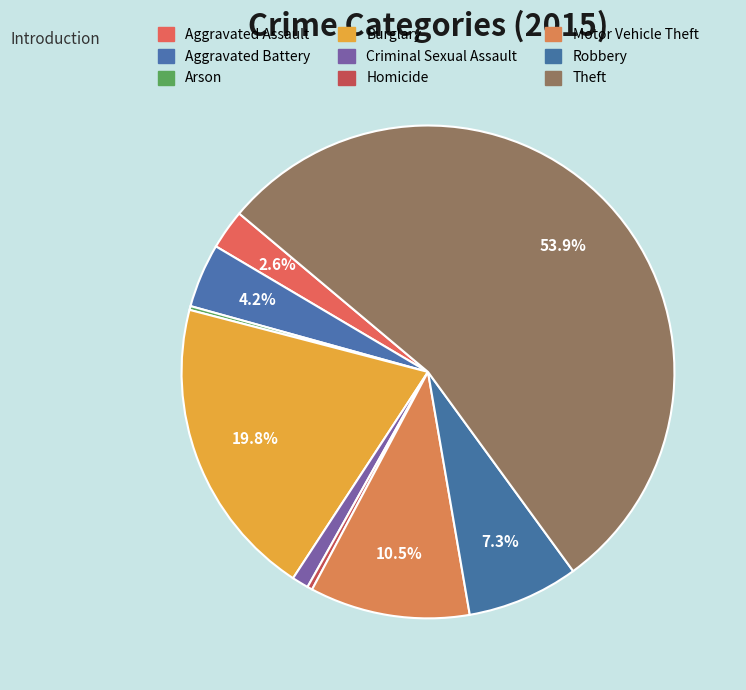

Count the number of slices in the pie.

9